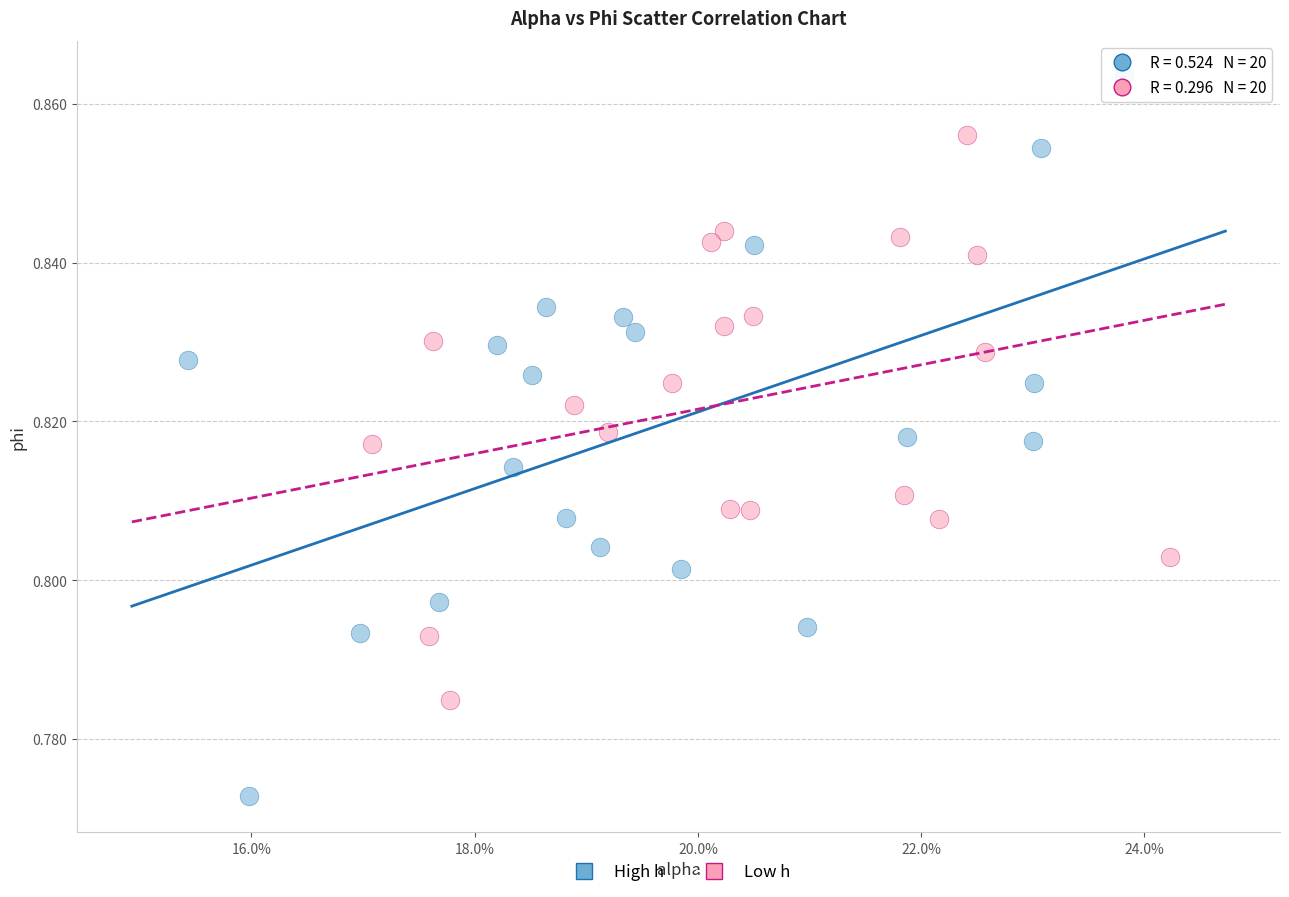

Which series has the widest spread of Y values?

High h